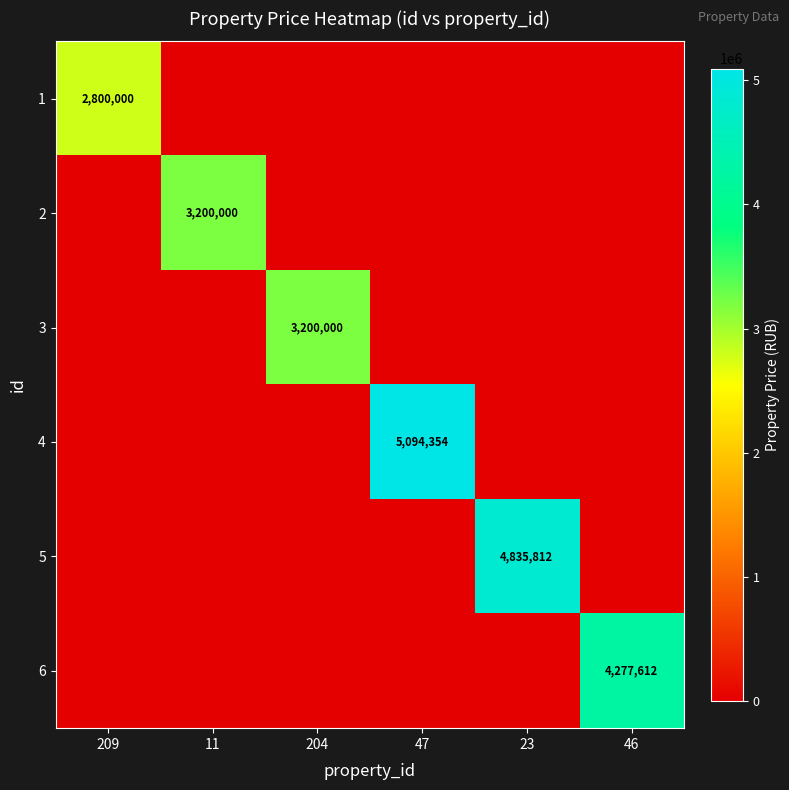

True or false: 4 has a value of 1833111 at 47.

False